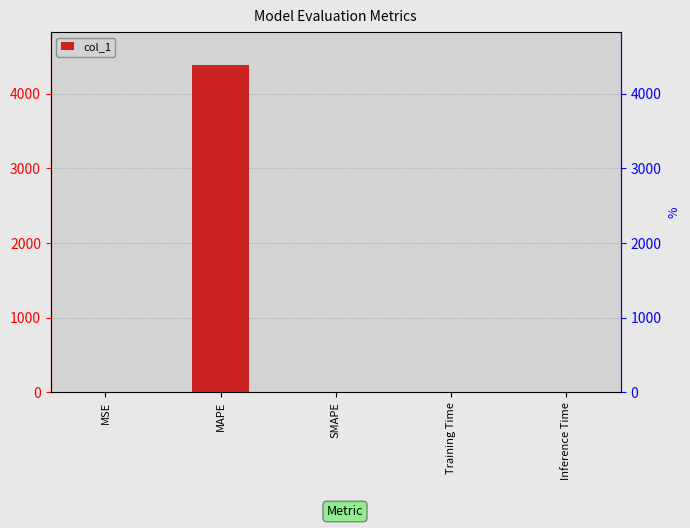

List the labels in order of value, smallest first.

SMAPE, MSE, Inference Time, Training Time, MAPE